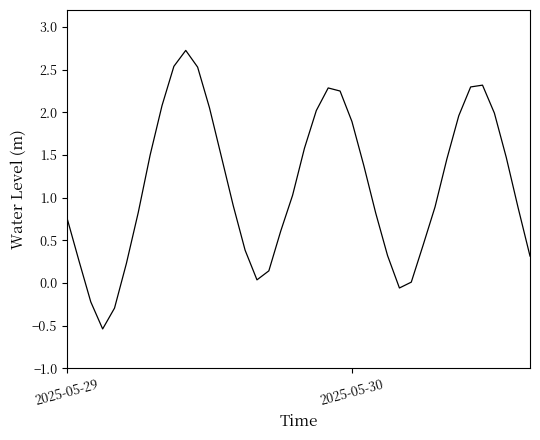

What is the maximum value shown in the chart?

2.7